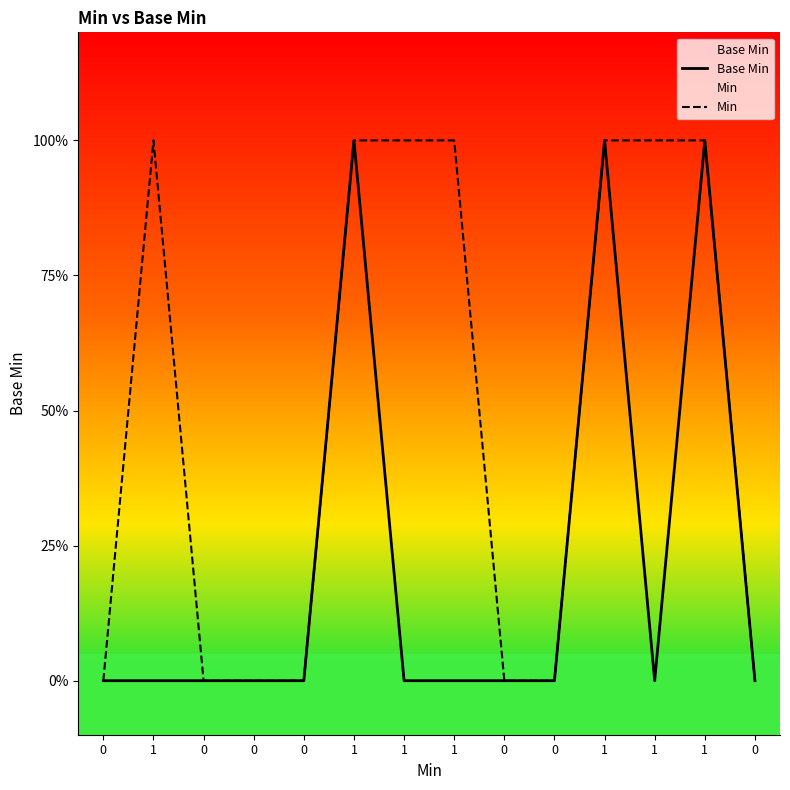

Count the number of data series in this chart.

2